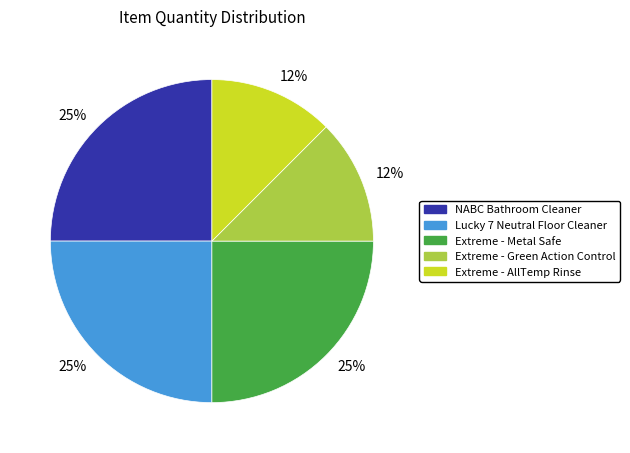

To the nearest percent, what percentage of the pie is Lucky 7 Neutral Floor Cleaner?

25%